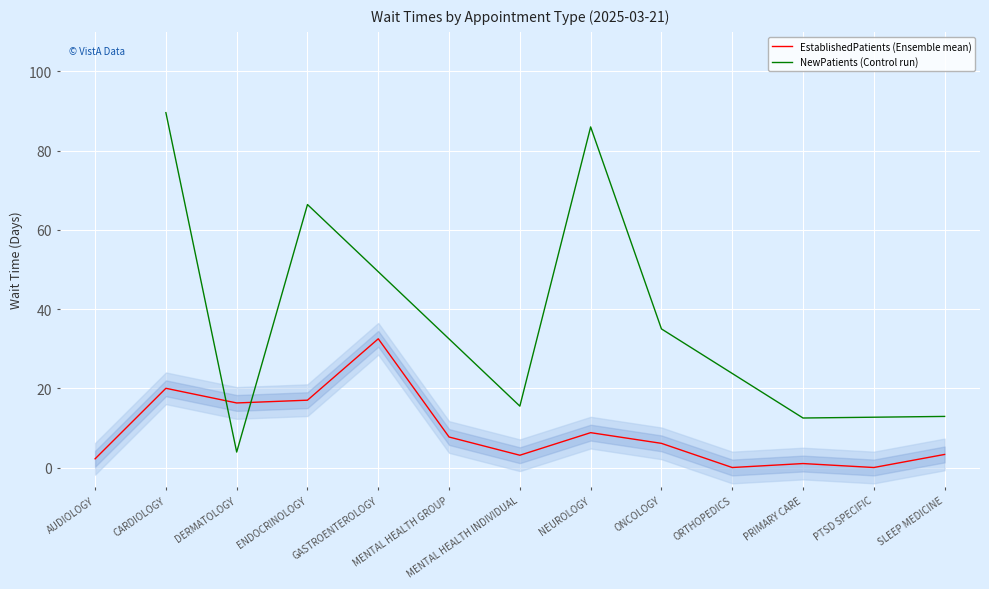

How many points are lower than both their immediate neighbors (excluding endpoints)?

4